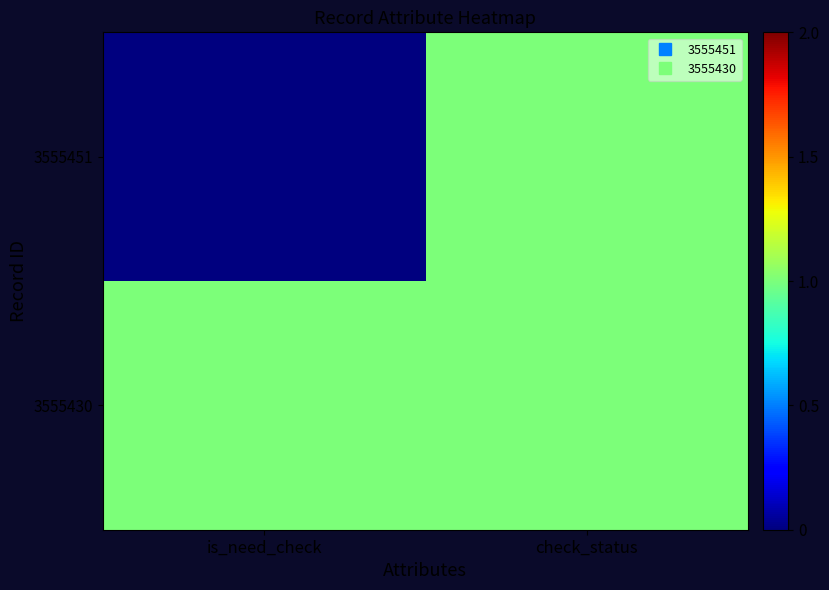

At which category is the sum across all series the highest?

check_status